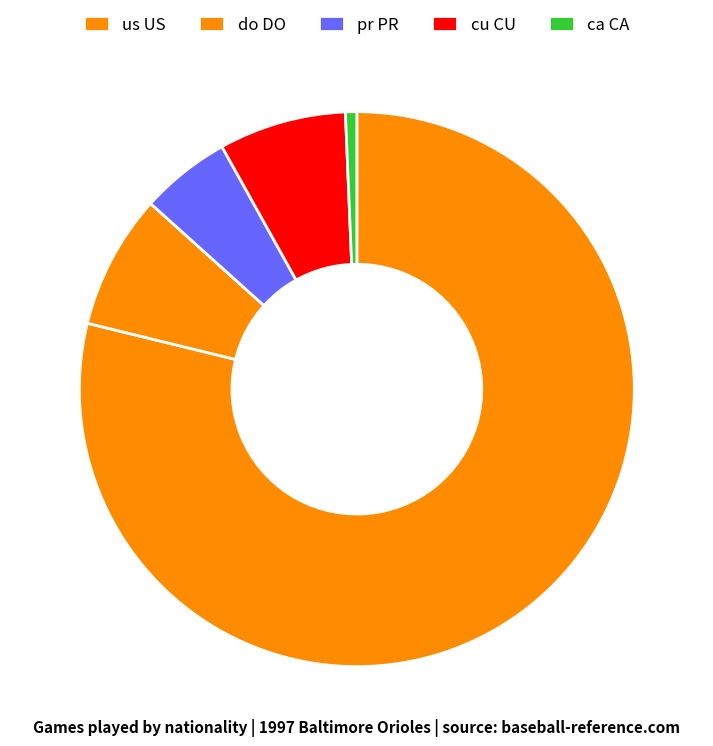

Does any single category account for the majority?

Yes